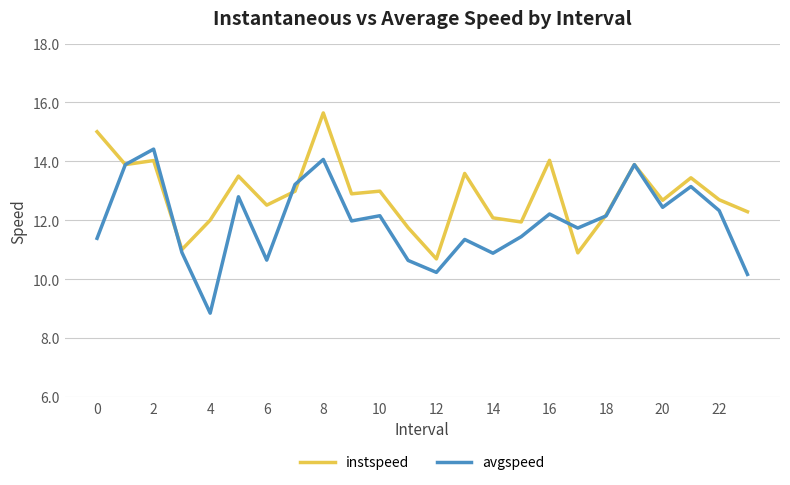

Which series has the largest total across all categories?

instspeed